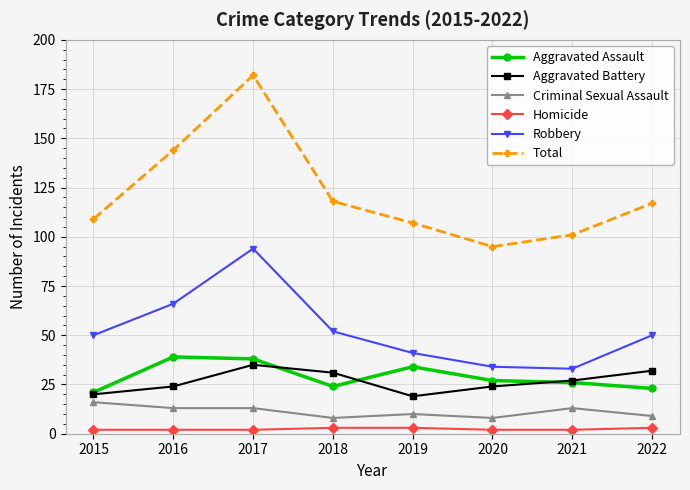

Reading left to right, list all the values displayed in this chart.

Aggravated Assault: 2015=21	2016=39	2017=38	2018=24	2019=34	2020=27	2021=26	2022=23
Aggravated Battery: 2015=20	2016=24	2017=35	2018=31	2019=19	2020=24	2021=27	2022=32
Criminal Sexual Assault: 2015=16	2016=13	2017=13	2018=8	2019=10	2020=8	2021=13	2022=9
Homicide: 2015=2	2016=2	2017=2	2018=3	2019=3	2020=2	2021=2	2022=3
Robbery: 2015=50	2016=66	2017=94	2018=52	2019=41	2020=34	2021=33	2022=50
Total: 2015=109	2016=144	2017=182	2018=118	2019=107	2020=95	2021=101	2022=117